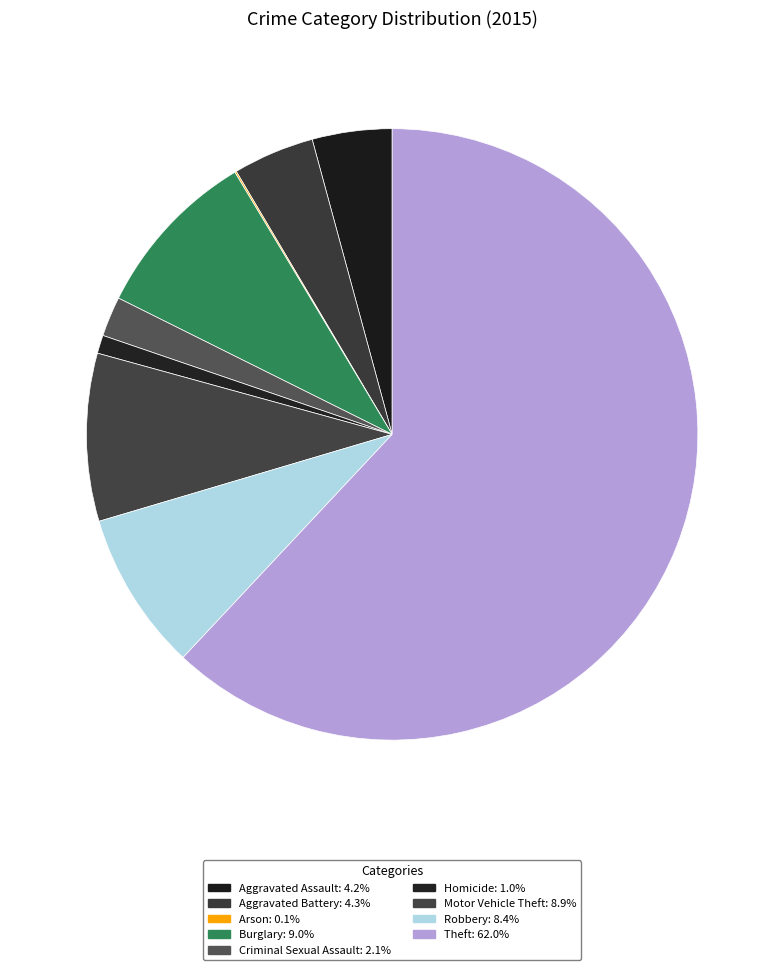

Is there a majority slice in this chart?

Yes